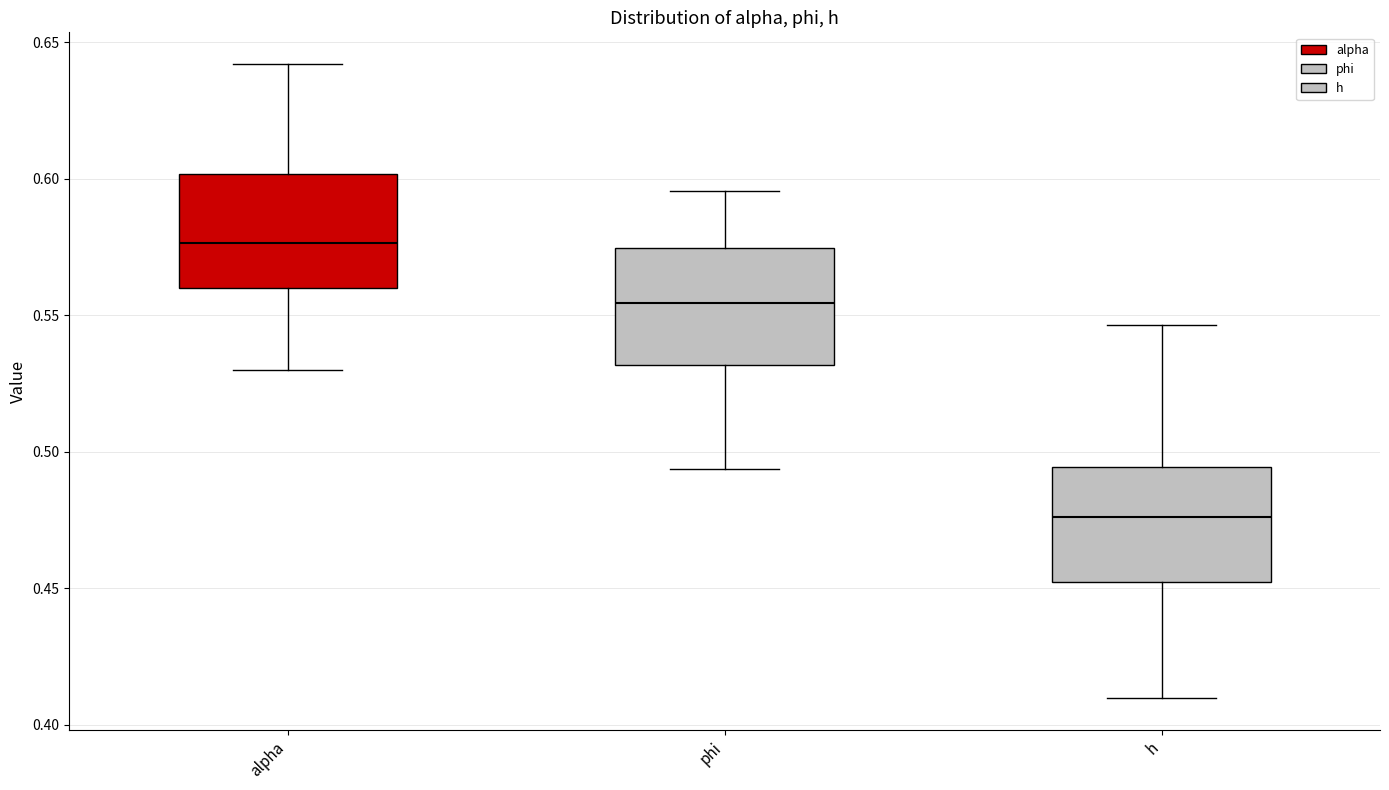

Where does the lower whisker of the box for alpha end on the y-axis? The values are not printed on the chart, so give them approximately, as read against the axis.

0.530